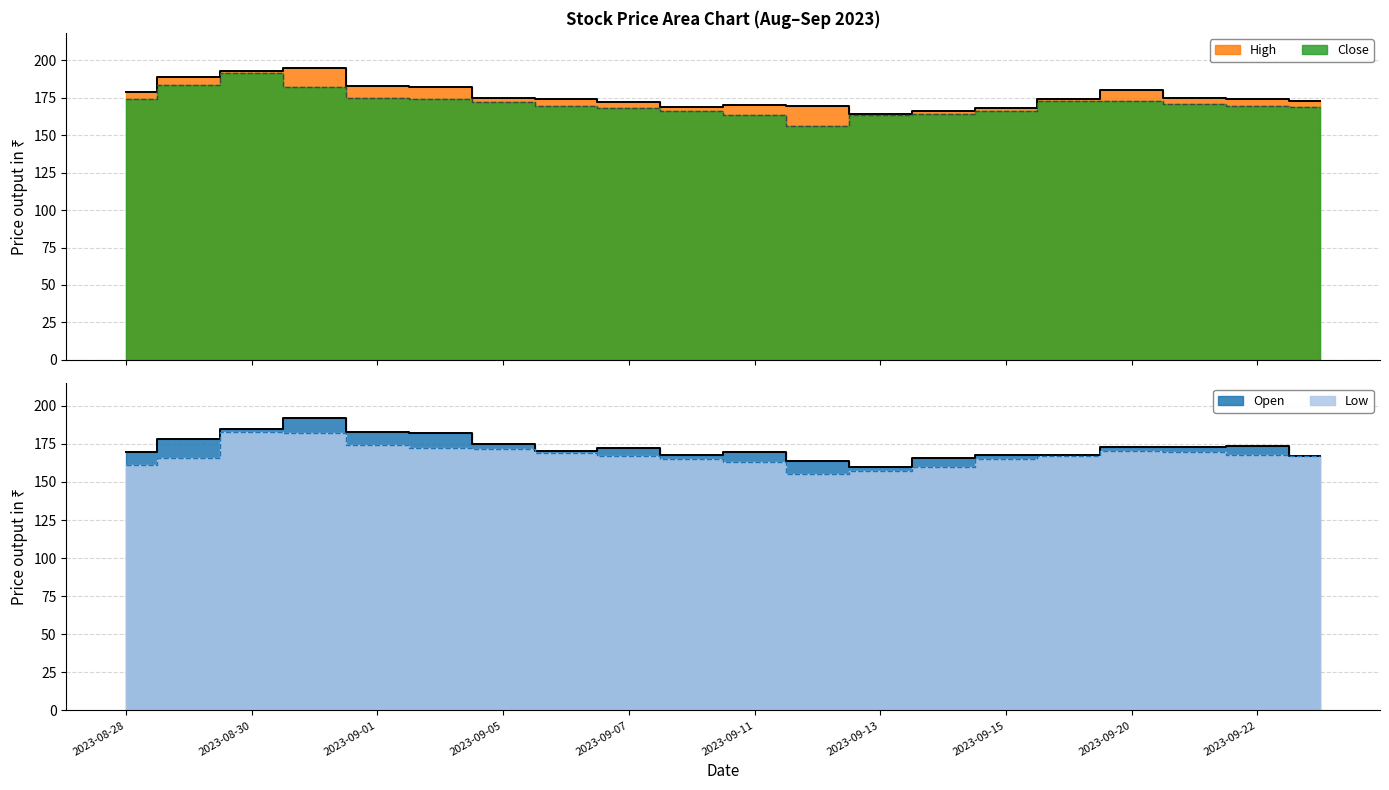

At which label is Low closest to 169?

2023-09-06